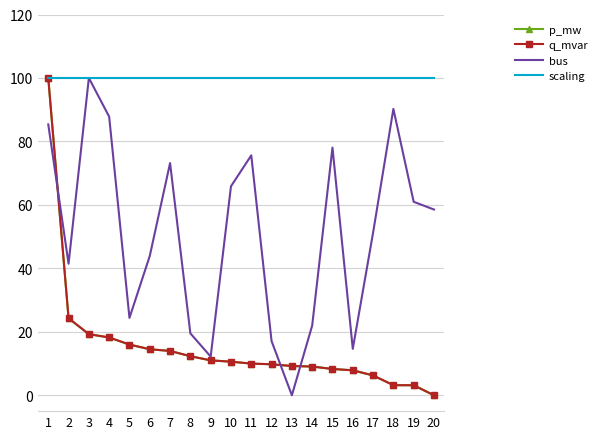

How many lines are shown in the chart?

4